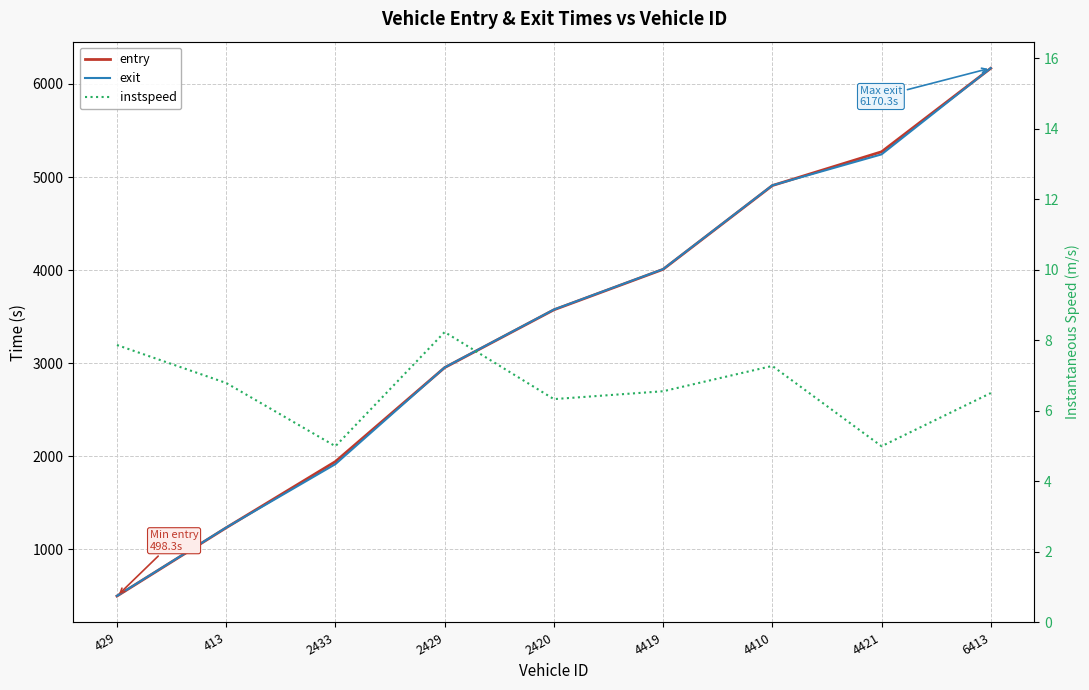

True or false: entry has more than 0 points higher than both neighbors.

False